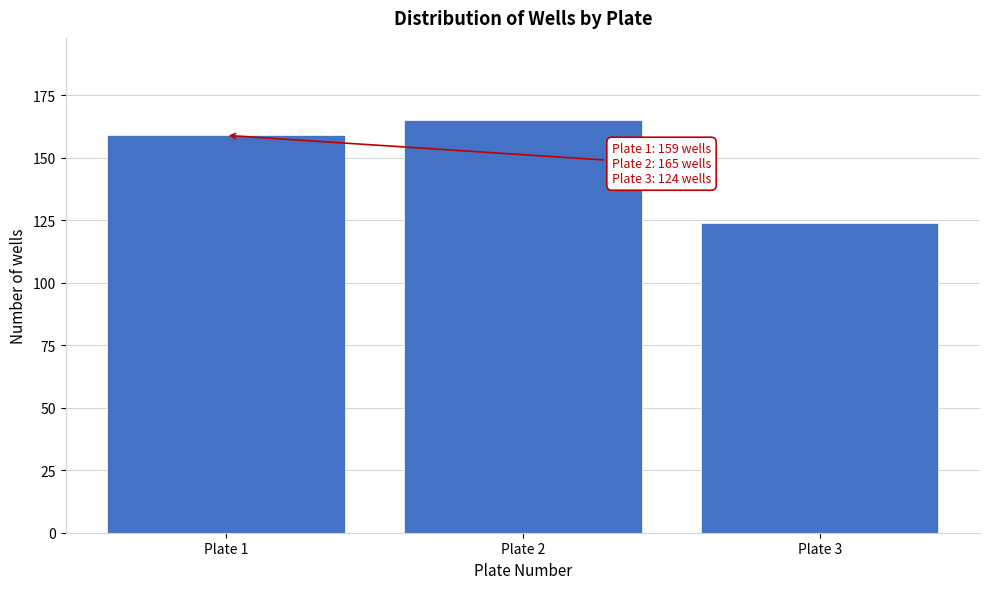

Reading right to left, list all the values displayed in this chart.

124	165	159